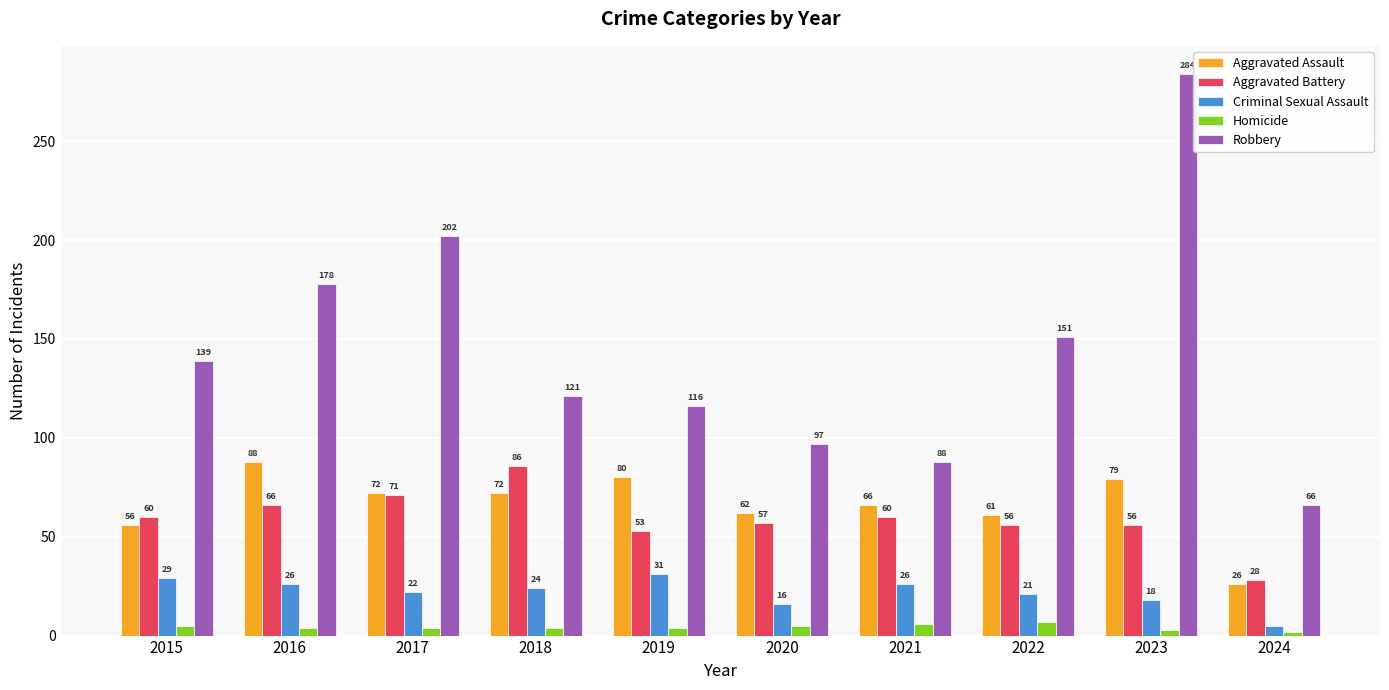

What is the value of the Aggravated Assault bar at the 1st from the left?

56